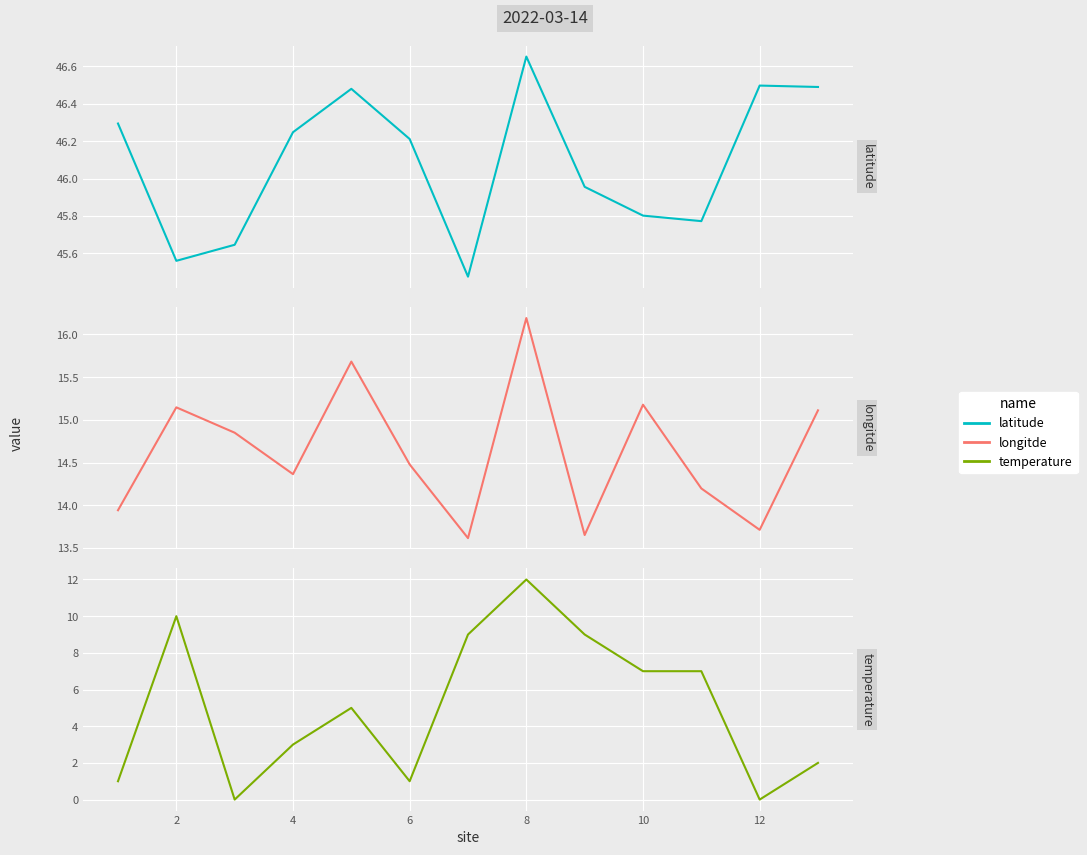

Rank the series at 4 from highest to lowest value.

latitude, longitde, temperature